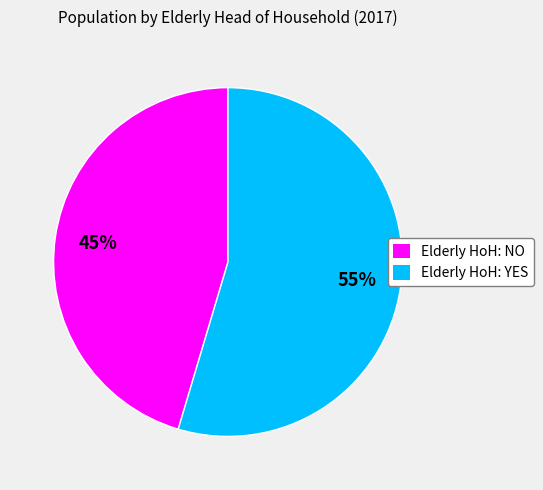

Rank the categories by value from lowest to highest.

Elderly HoH: NO, Elderly HoH: YES